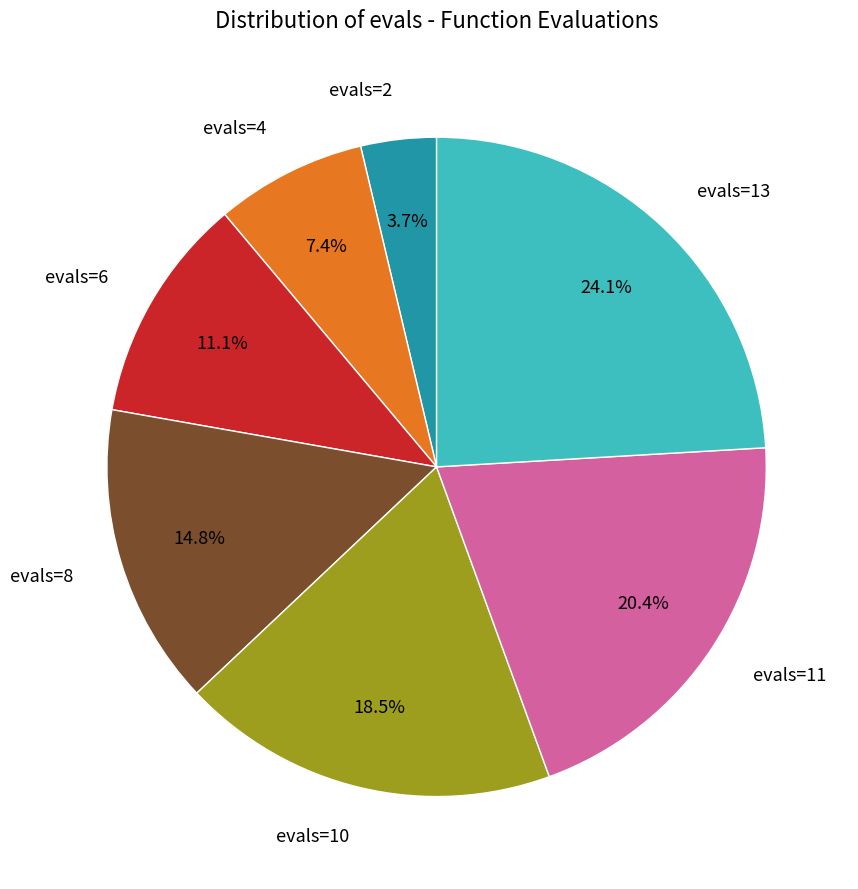

To the nearest percent, what is the average slice percentage?

14%